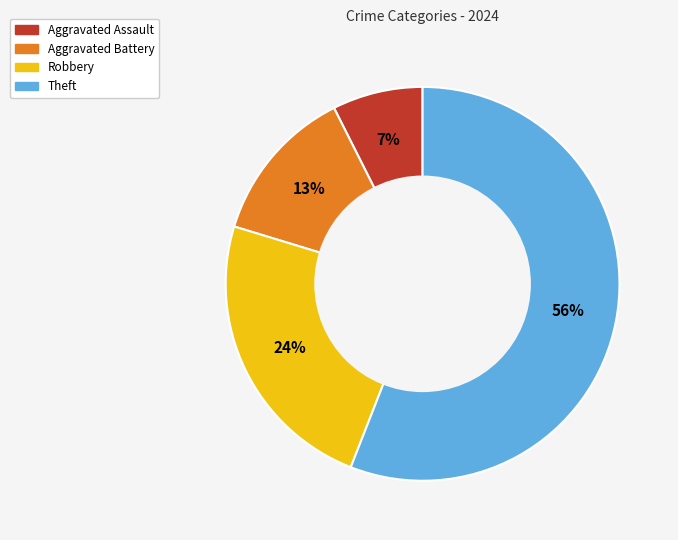

To the nearest percent, what percentage of the pie is Theft?

56%